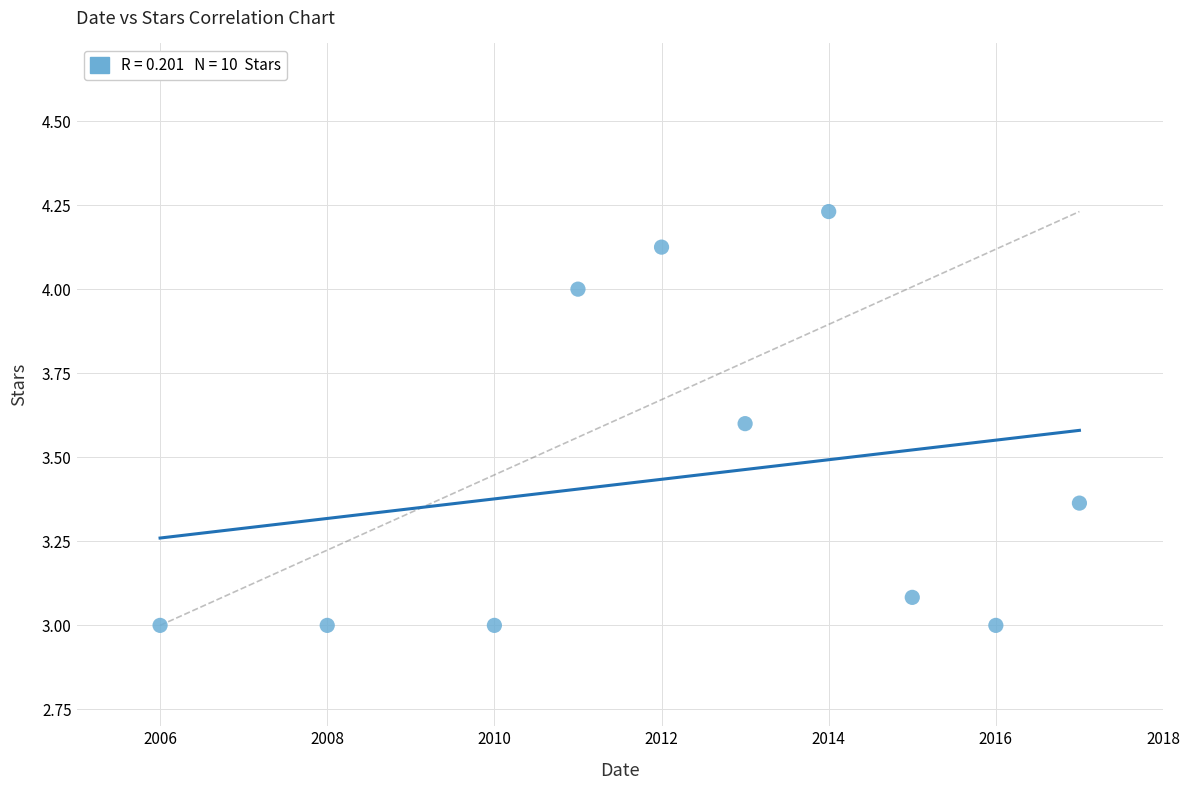

What is the average X value?

2012.2